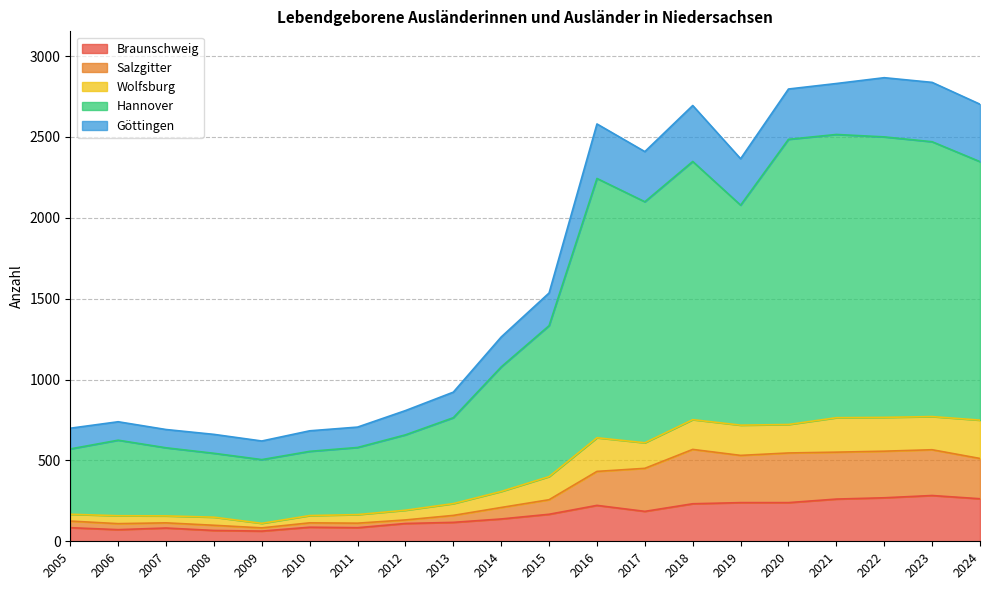

What is the total value across all series at 2022?

2866